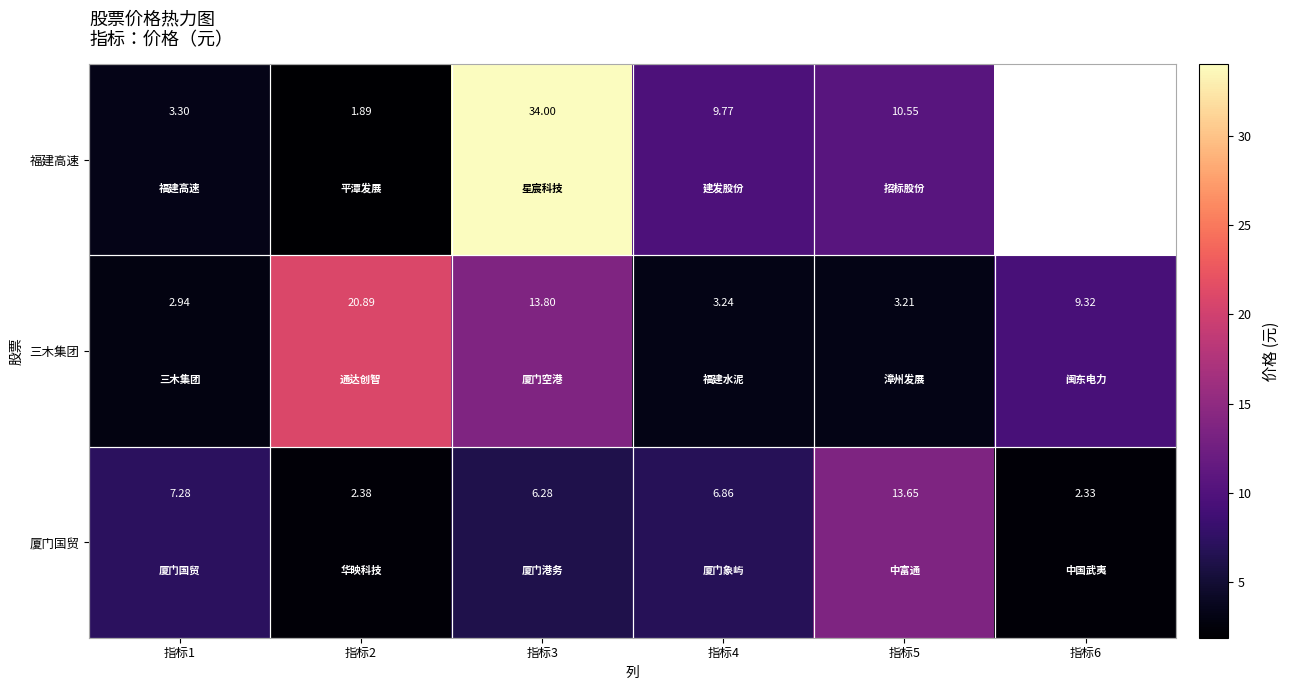

Rank the series at 指标5 from lowest to highest value.

三木集团, 福建高速, 厦门国贸